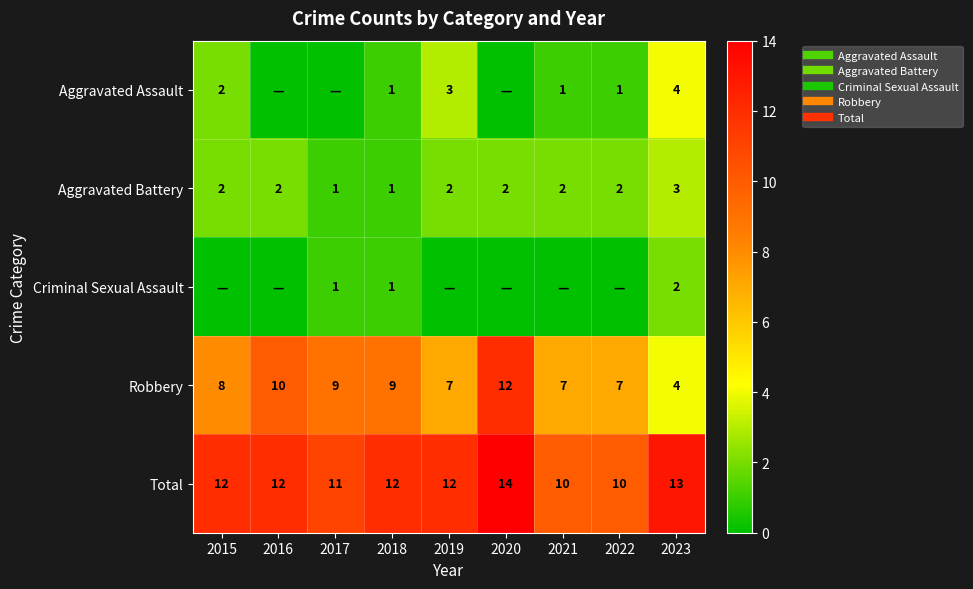

What is the difference between the highest and lowest values at 2016?

12